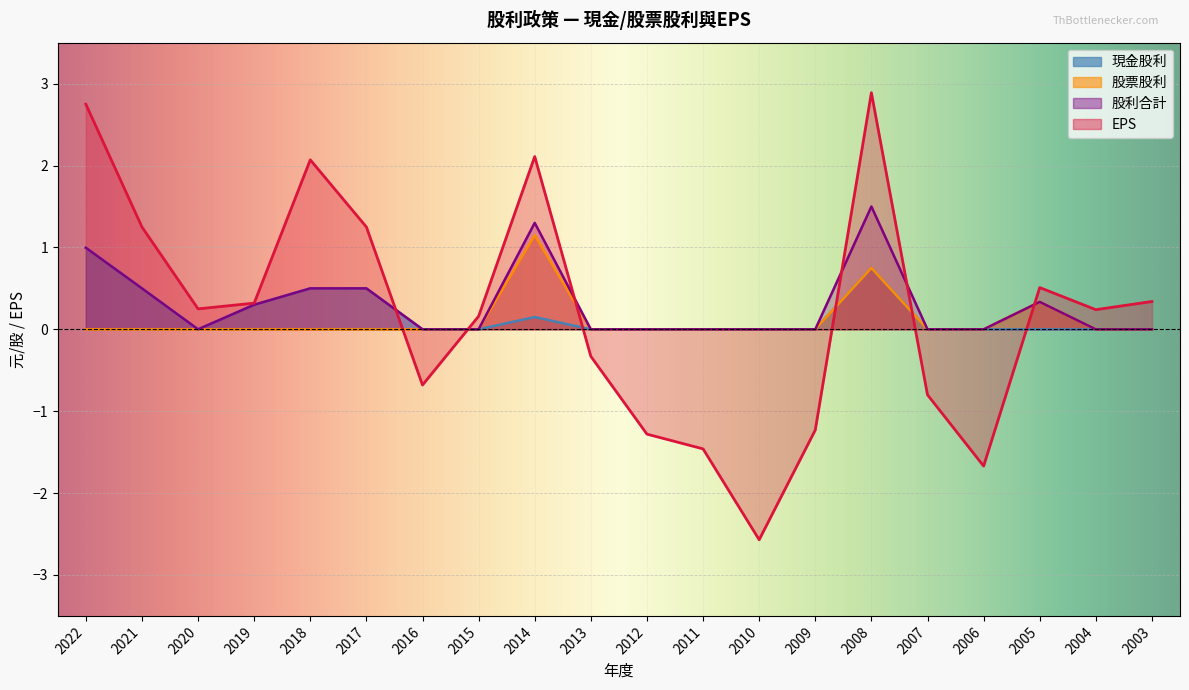

What is the average value of the EPS series?

0.2